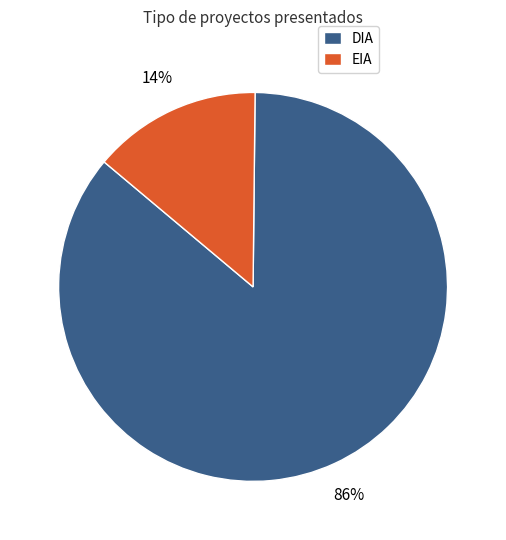

Between DIA and EIA, which is larger?

DIA